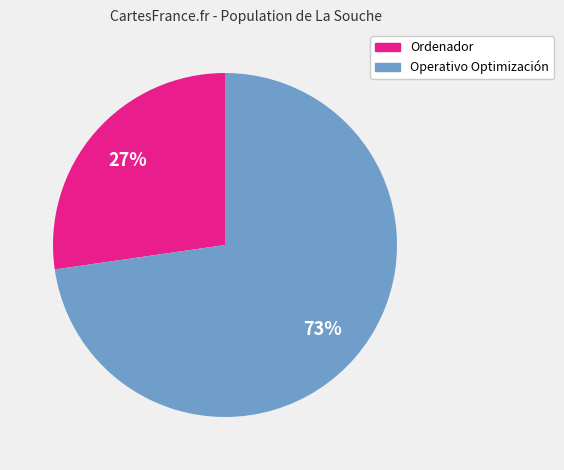

To the nearest percent, what is the average slice percentage?

50%